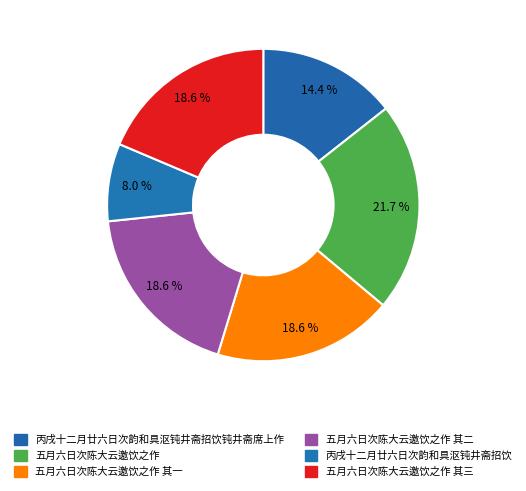

To the nearest percent, what is the combined percentage of 五月六日次陈大云邀饮之作 其三 and 五月六日次陈大云邀饮之作?

40%